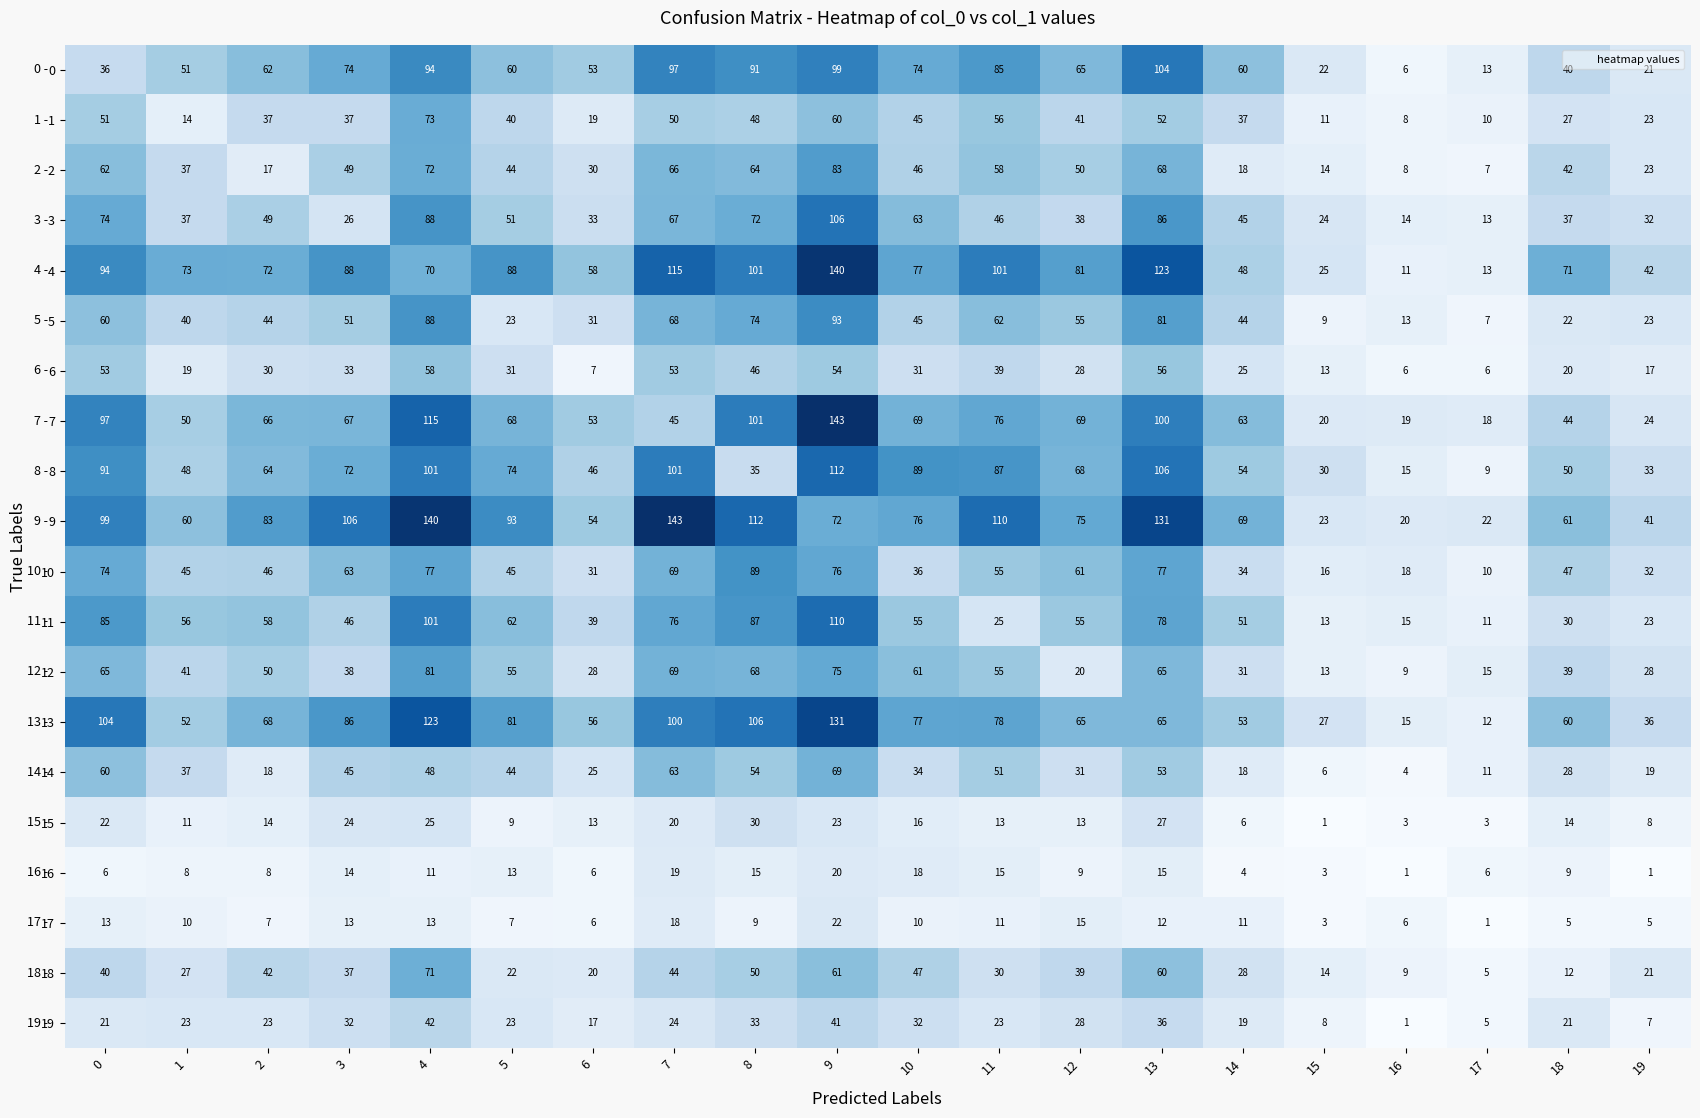

Read the 11 value at 15.

13